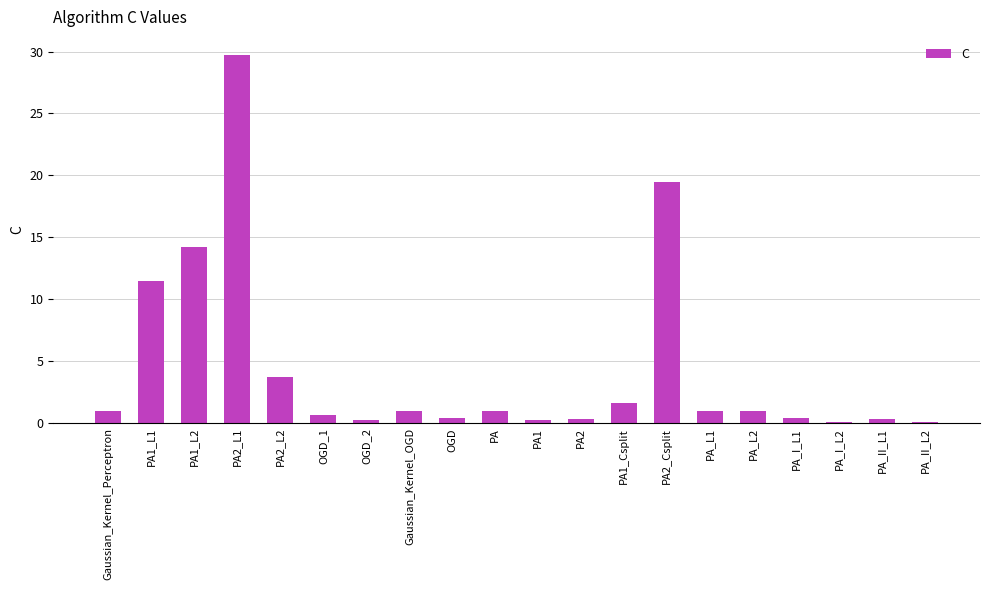

What is the maximum value shown in the chart?

29.7